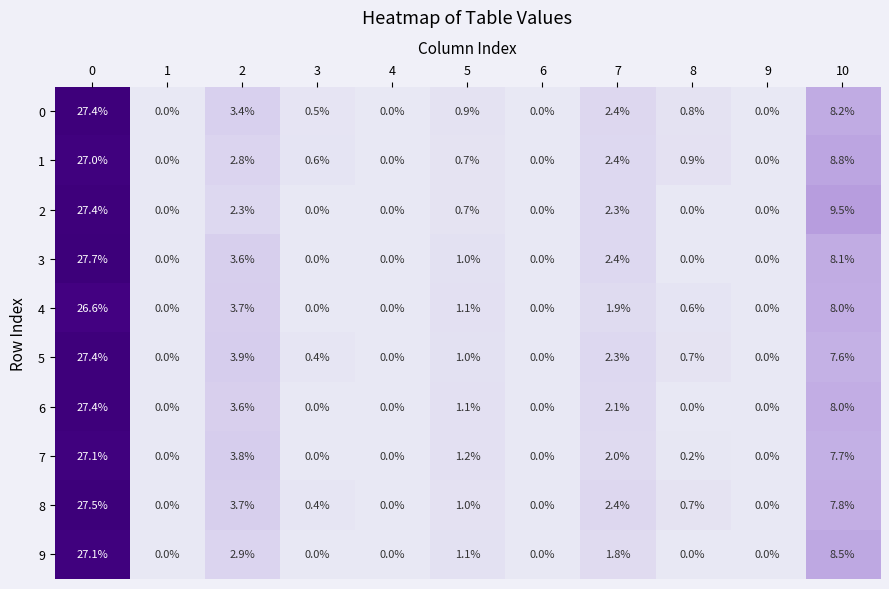

At which label is 3 closest to 13?

10